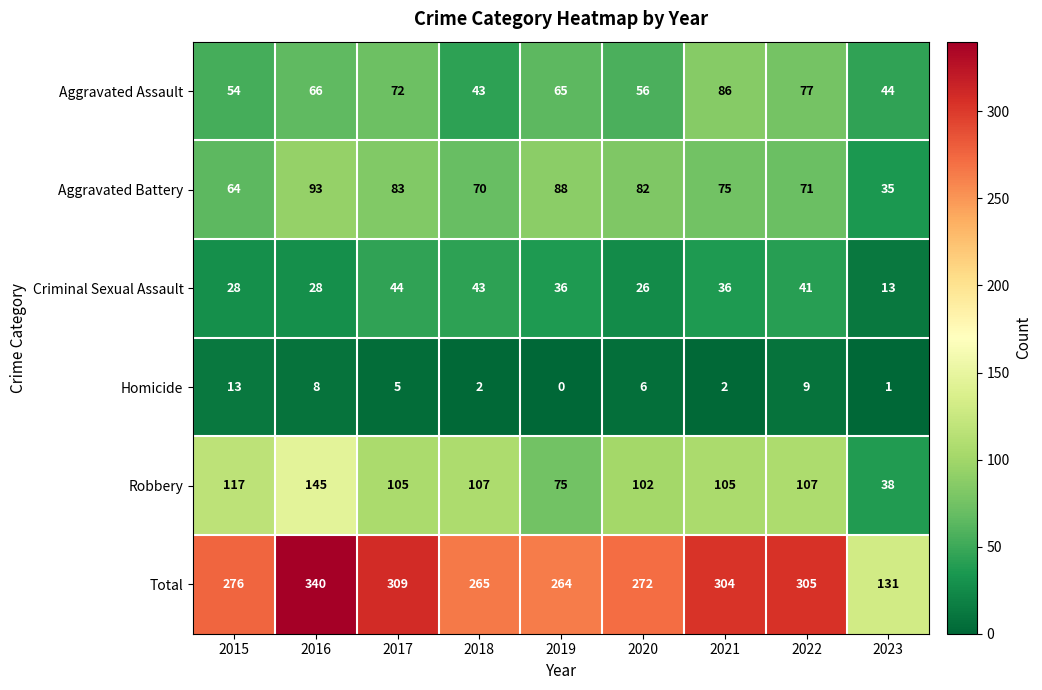

Count the number of categories in the chart.

9